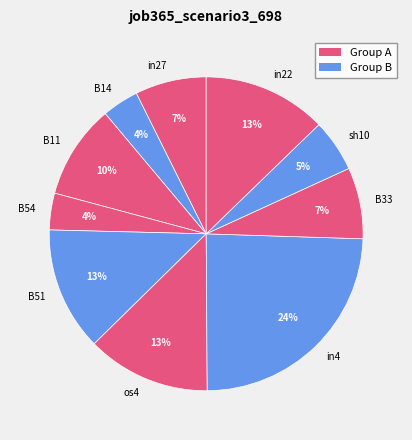

Is there a majority slice in this chart?

No